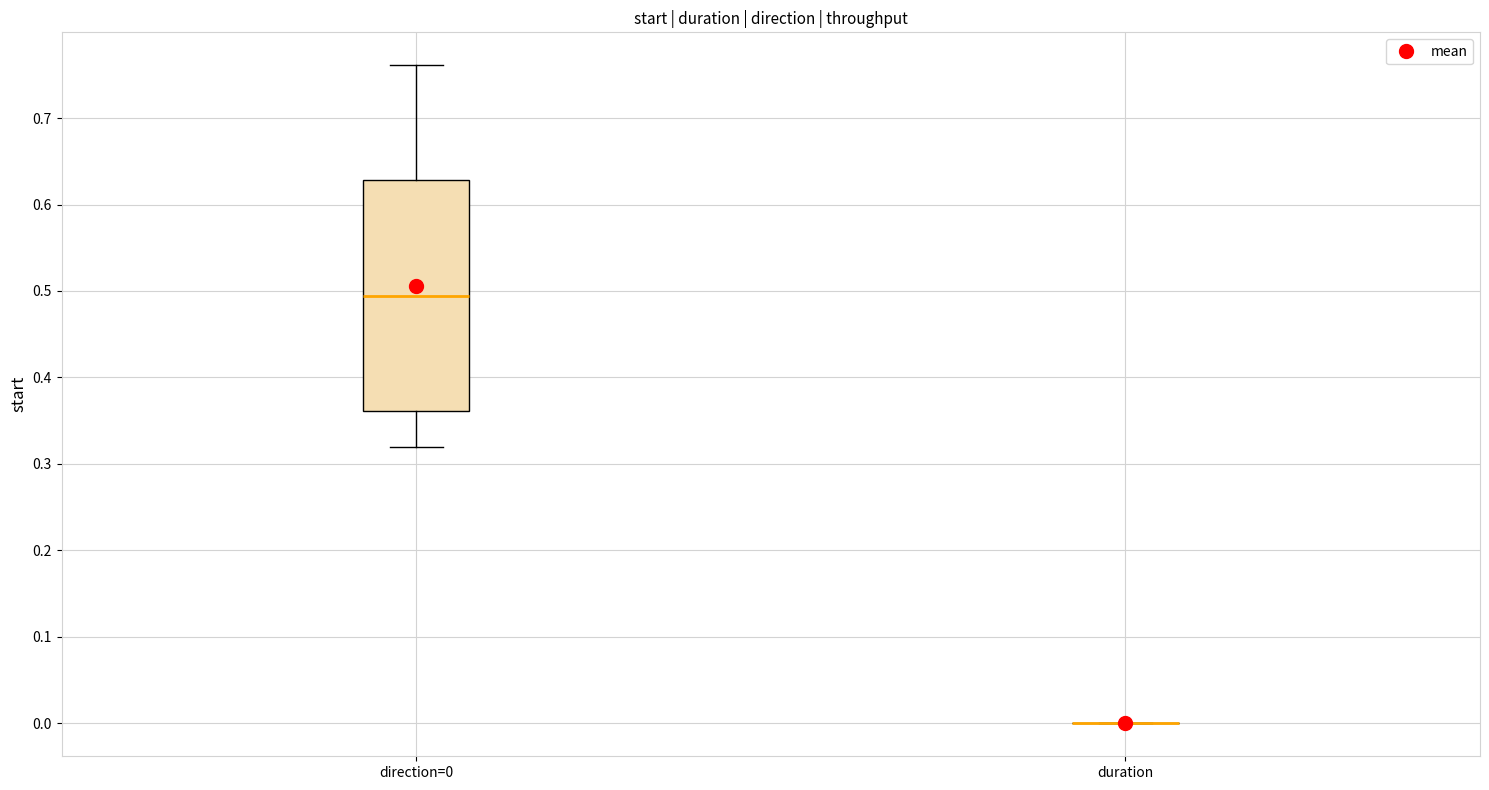

Reading left to right, transcribe this box plot: for each box, give where its median line is, the range the box spans, and where its two whiskers end, as read against the y-axis. The values are not printed on the chart, so give them approximately, as read against the axis.

direction=0: median 0.49, box 0.36 to 0.63, whiskers 0.32 to 0.76
duration: box collapsed to a line at 0.00, whiskers 0.00 to 0.00